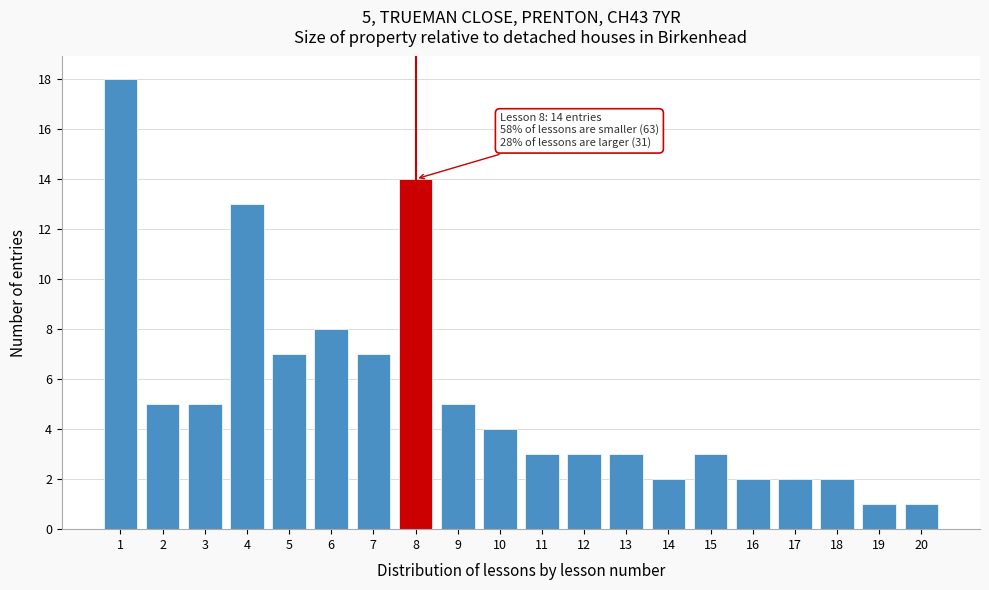

Reading left to right, list all the values displayed in this chart.

18	5	5	13	7	8	7	14	5	4	3	3	3	2	3	2	2	2	1	1